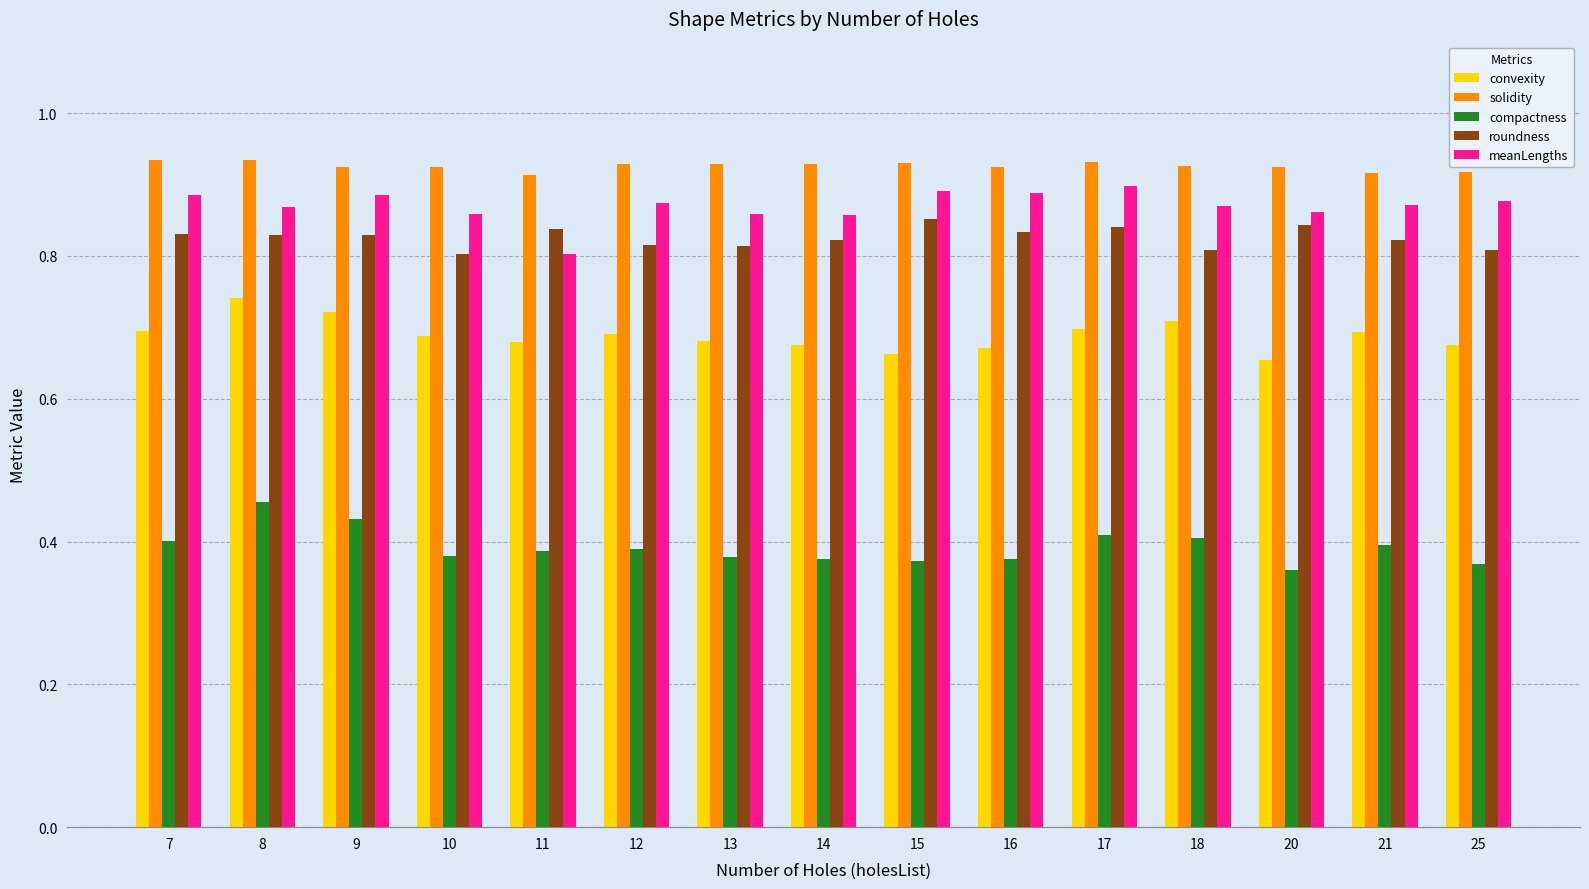

What is the difference between the highest and lowest values at 20?

0.6